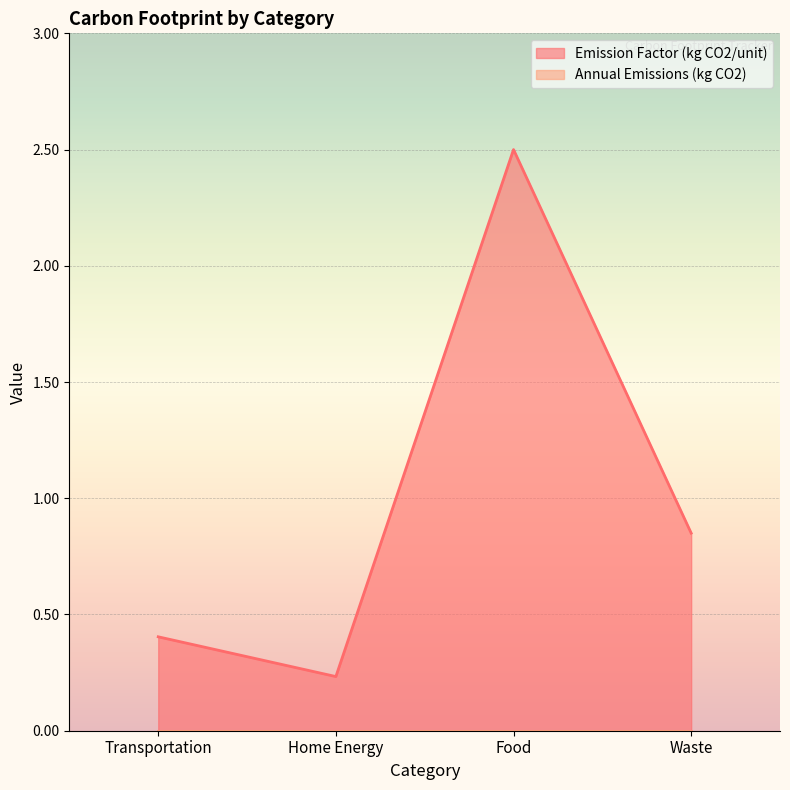

What is the difference between the maximum and second lowest values?

2.1